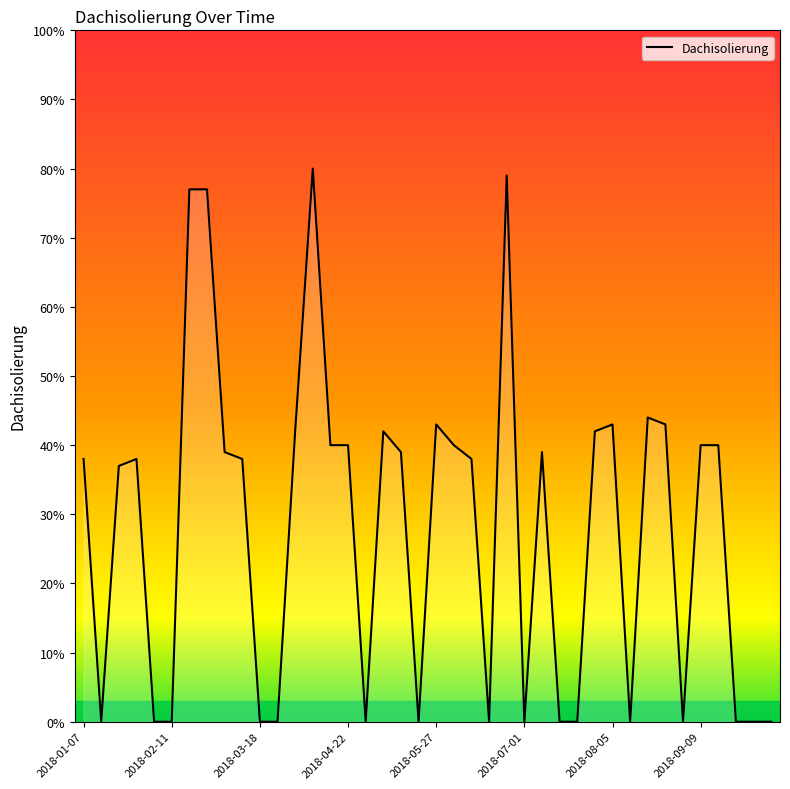

Count the number of data series in this chart.

1